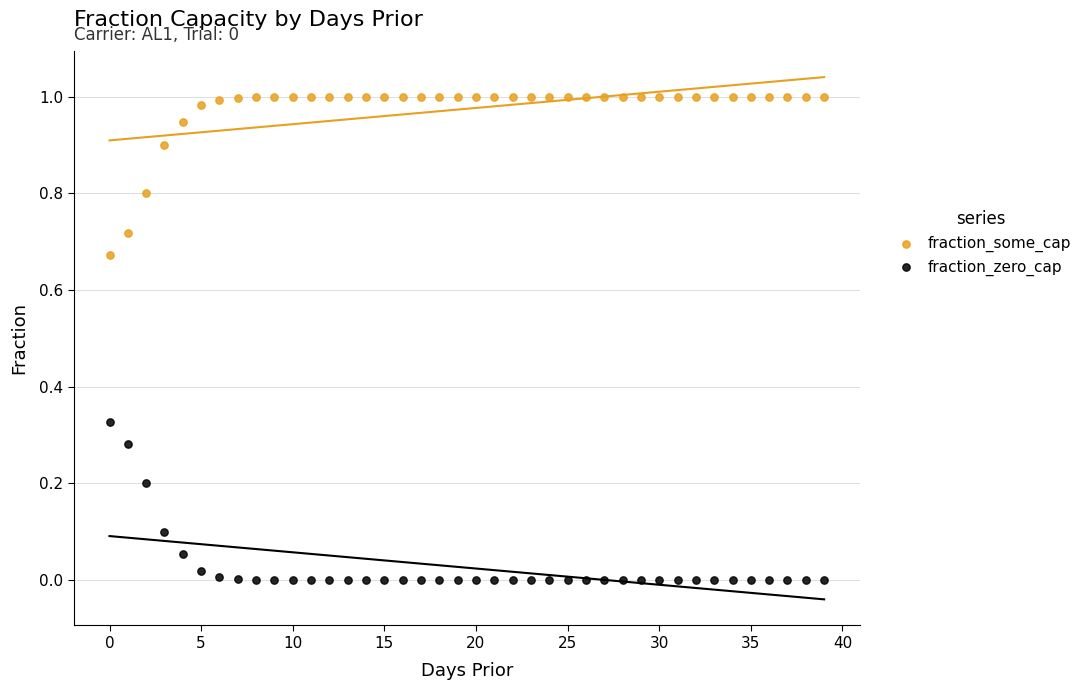

Which series contains the lowest Y value?

fraction_zero_cap